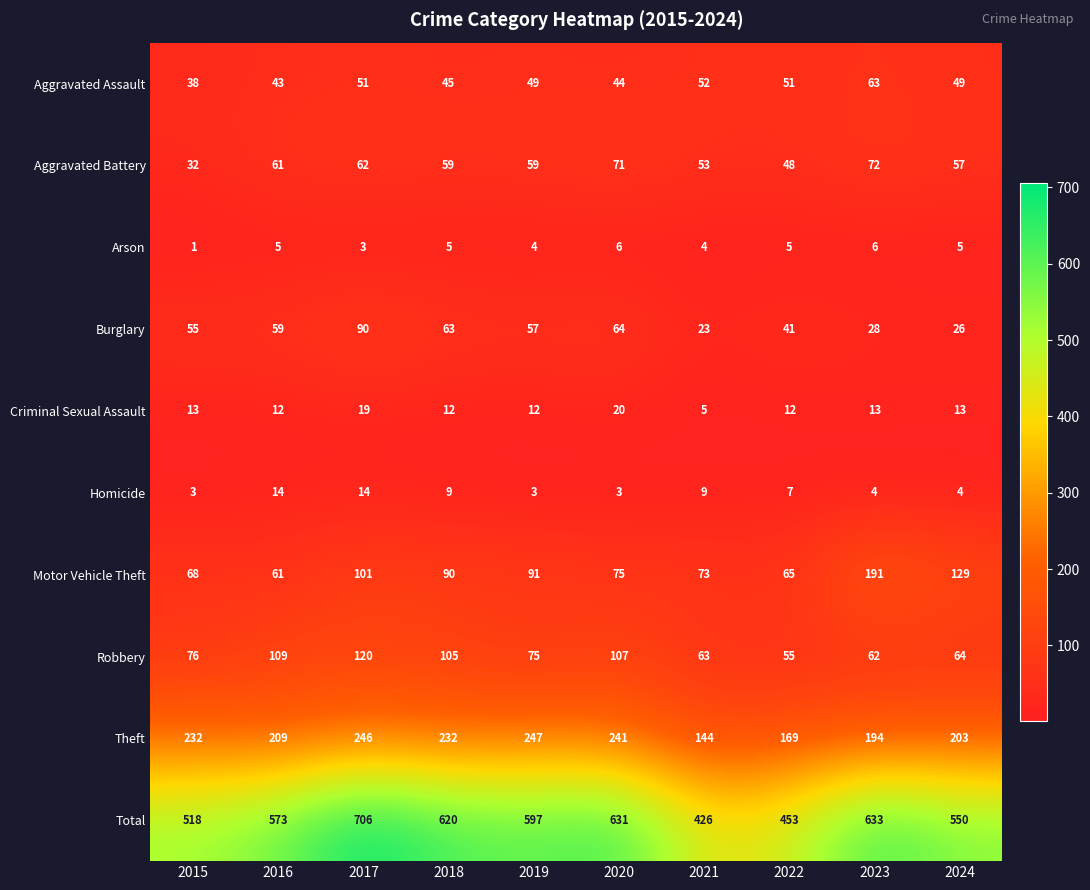

At 2018, list the series in order from smallest to largest.

Arson, Homicide, Criminal Sexual Assault, Aggravated Assault, Aggravated Battery, Burglary, Motor Vehicle Theft, Robbery, Theft, Total